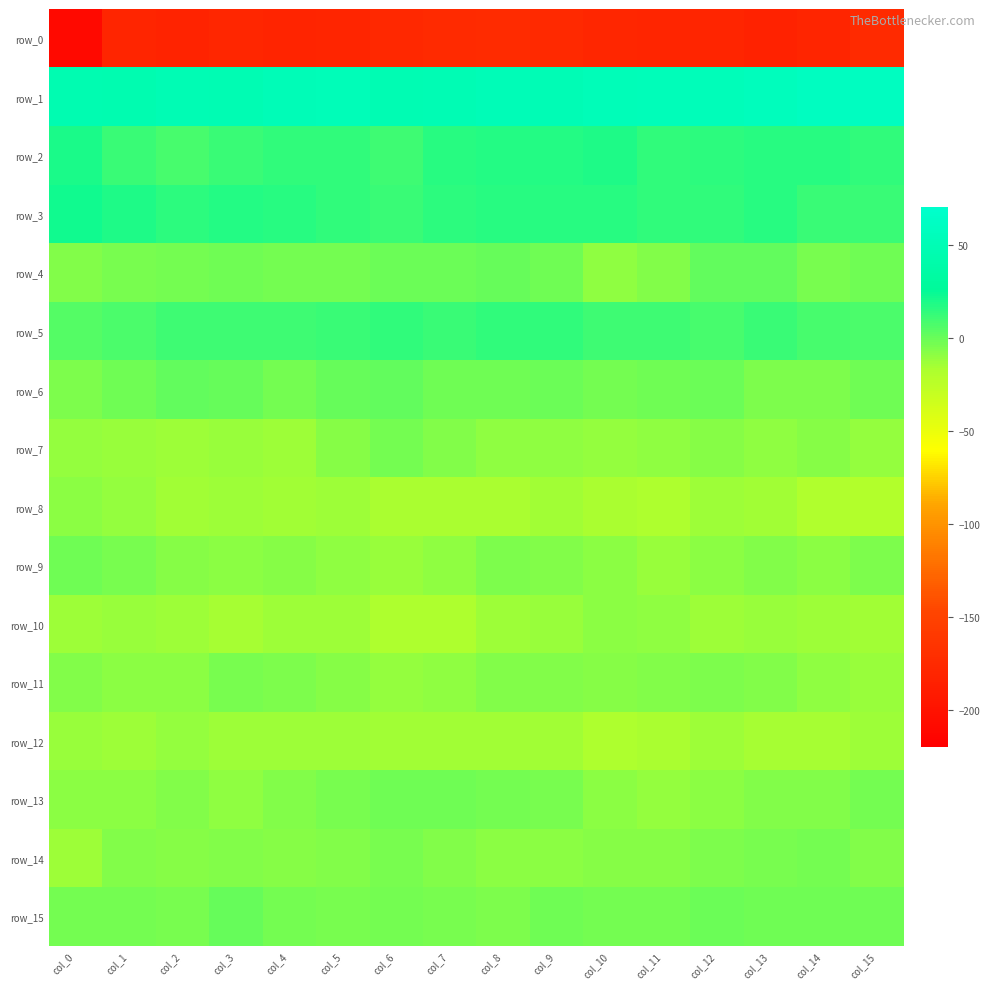

Between col_3 and col_5, which series saw the biggest shift?

row_1